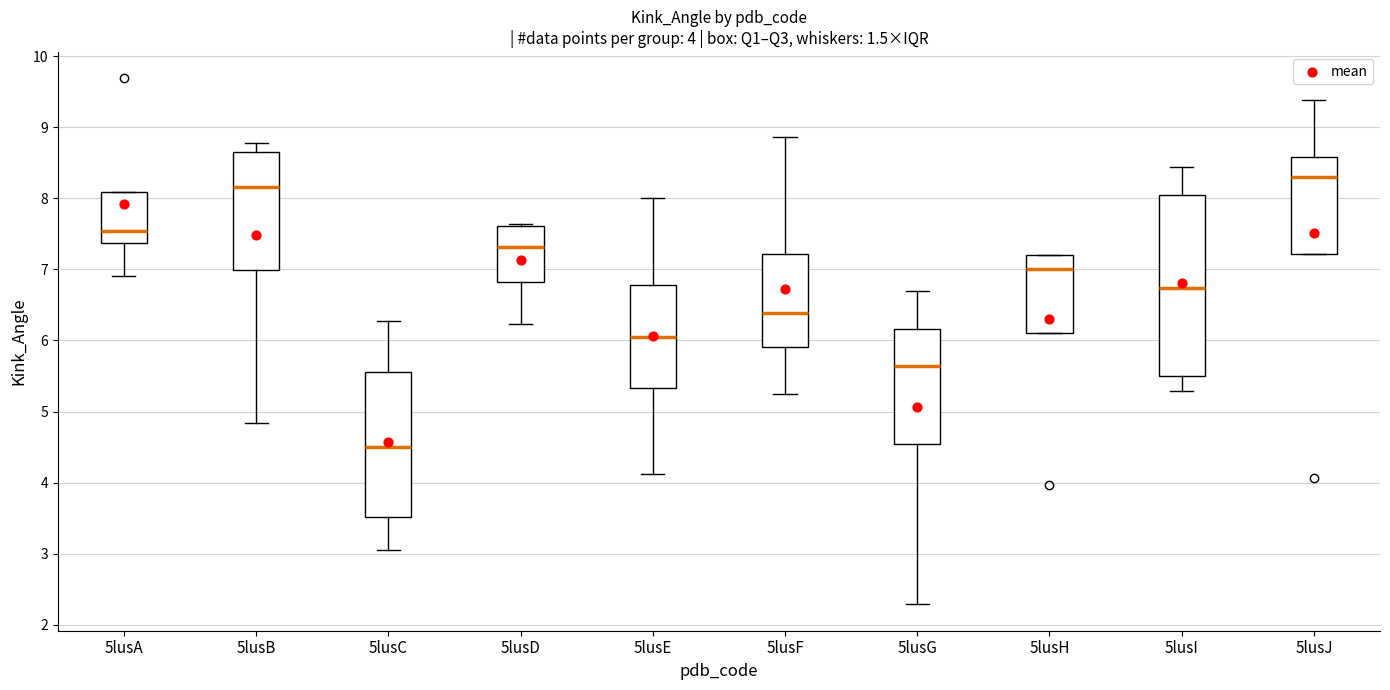

Which box is the tallest, from its lower edge to its upper edge?

5lusI